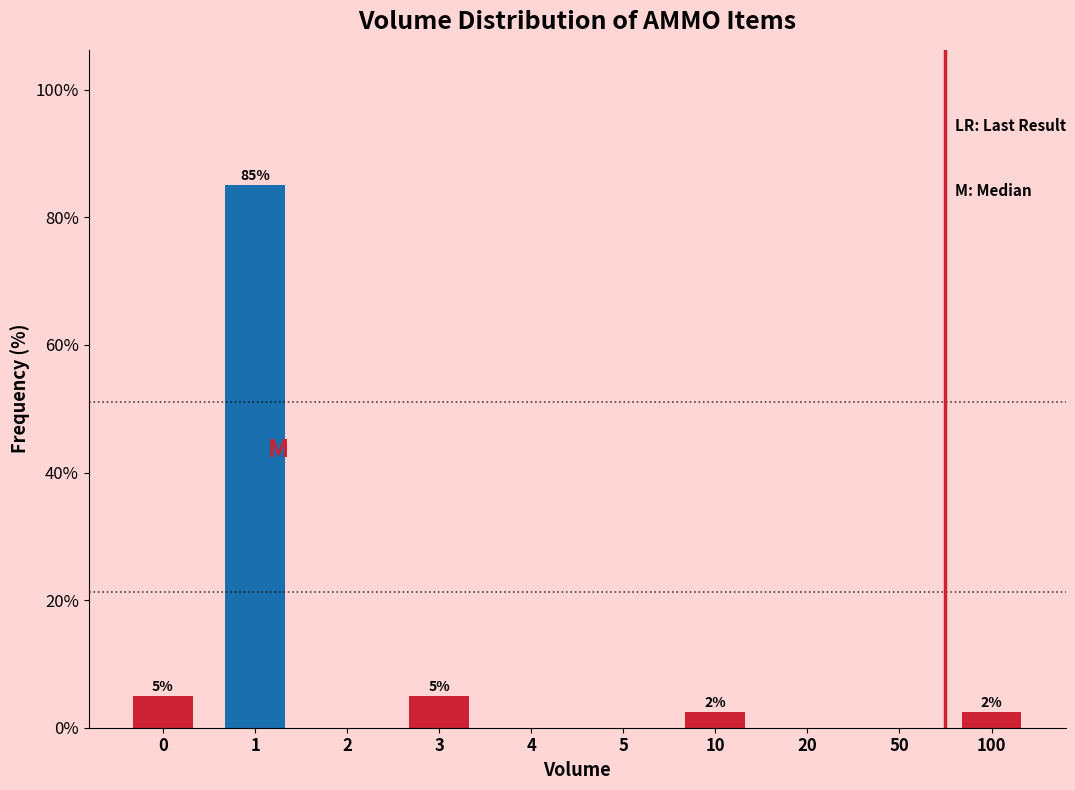

What is the greatest value displayed?

85.0